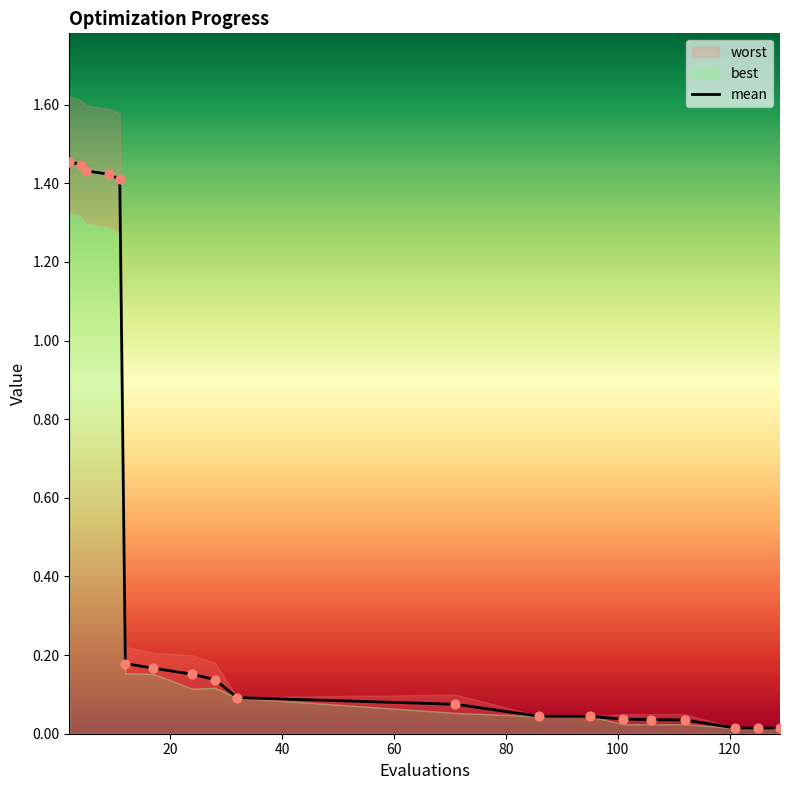

Is the value of best at 17 greater than the value of mean at 5?

No